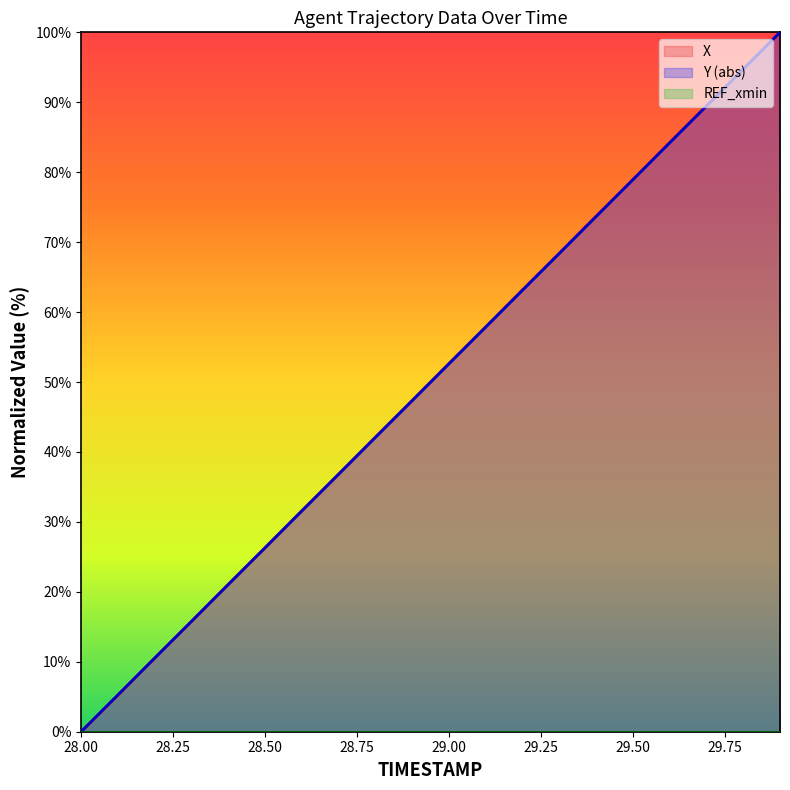

True or false: Y has more than 2 points higher than both neighbors.

False